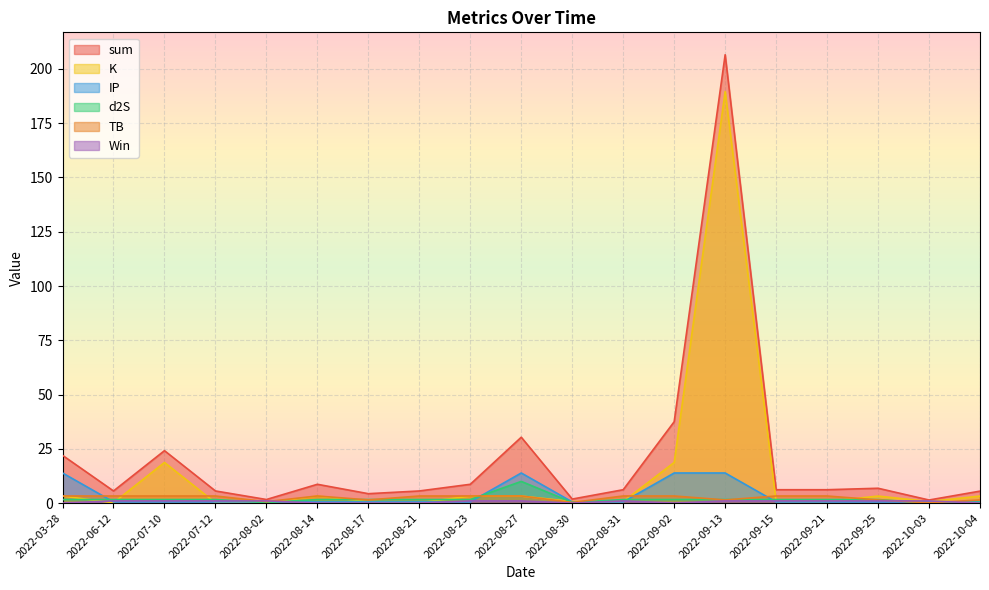

True or false: TB has a value of 0.9 at 2022-10-04.

False